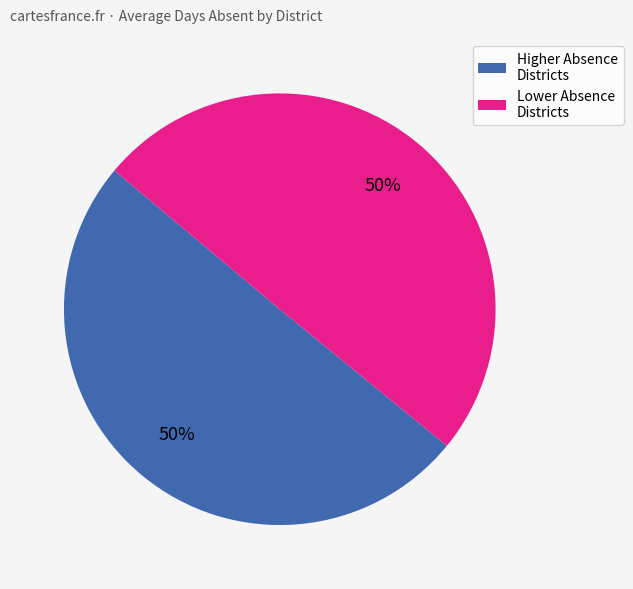

The Lower Absence Districts slice represents 43% of the pie. True or false?

False